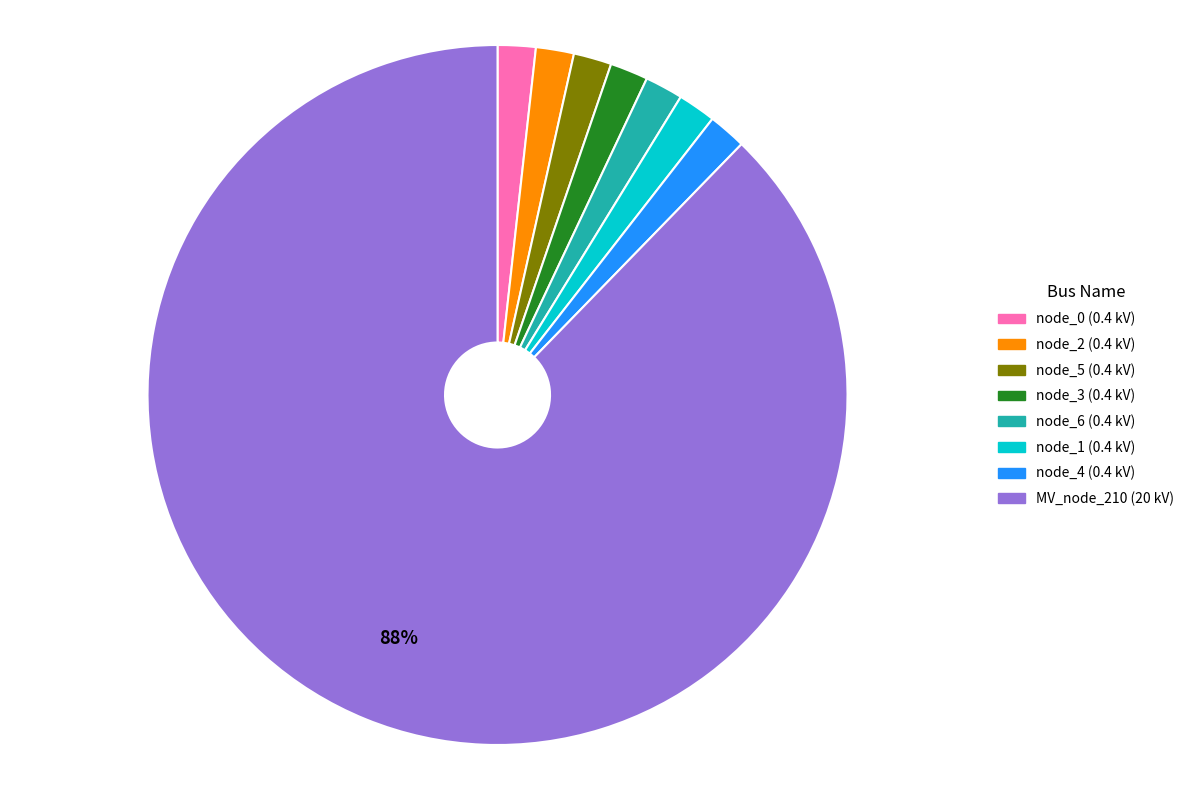

Count the number of slices in the pie.

8